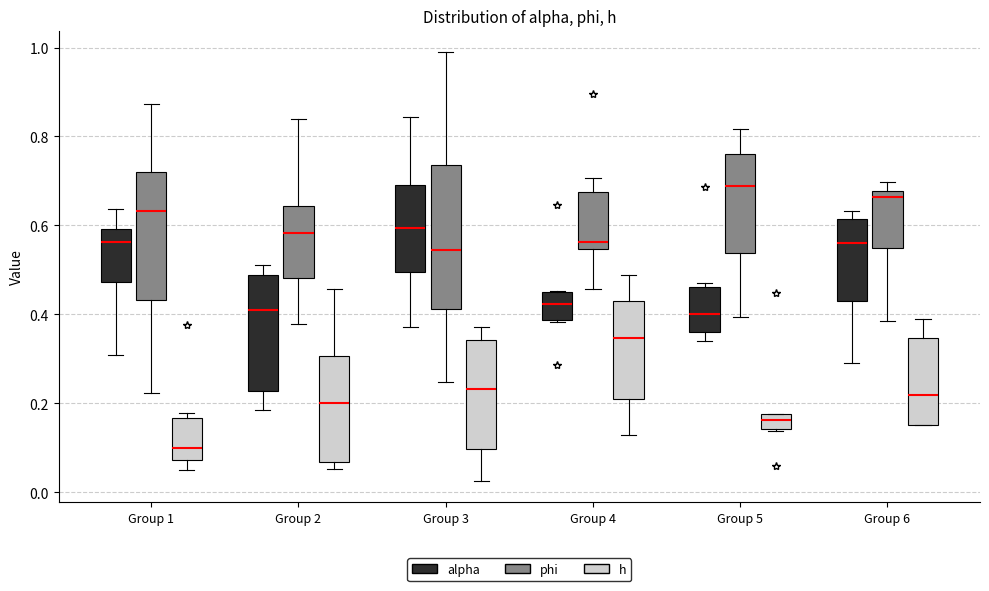

Reading left to right, transcribe this box plot: for each box, give where its median line is, the range the box spans, and where its two whiskers end, as read against the y-axis. The values are not printed on the chart, so give them approximately, as read against the axis.

Group 1 (alpha): median 0.56, box 0.48 to 0.60, whiskers 0.30 to 0.64
Group 1 (phi): median 0.64, box 0.44 to 0.72, whiskers 0.22 to 0.88
Group 1 (h): median 0.10, box 0.08 to 0.16, whiskers 0.04 to 0.18
Group 2 (alpha): median 0.42, box 0.22 to 0.48, whiskers 0.18 to 0.52
Group 2 (phi): median 0.58, box 0.48 to 0.64, whiskers 0.38 to 0.84
Group 2 (h): median 0.20, box 0.06 to 0.30, whiskers 0.06 (just below the box's lower edge) to 0.46
Group 3 (alpha): median 0.60, box 0.50 to 0.70, whiskers 0.38 to 0.84
Group 3 (phi): median 0.54, box 0.42 to 0.74, whiskers 0.24 to 0.98
Group 3 (h): median 0.24, box 0.10 to 0.34, whiskers 0.02 to 0.38
Group 4 (alpha): median 0.42, box 0.38 to 0.46, whiskers 0.38 to 0.46
Group 4 (phi): median 0.56, box 0.54 to 0.68, whiskers 0.46 to 0.70
Group 4 (h): median 0.34, box 0.22 to 0.44, whiskers 0.12 to 0.48
Group 5 (alpha): median 0.40, box 0.36 to 0.46, whiskers 0.34 to 0.48
Group 5 (phi): median 0.68, box 0.54 to 0.76, whiskers 0.40 to 0.82
Group 5 (h): median 0.16, box 0.14 to 0.18, whiskers 0.14 to 0.18
Group 6 (alpha): median 0.56, box 0.44 to 0.62, whiskers 0.30 to 0.64
Group 6 (phi): median 0.66, box 0.54 to 0.68, whiskers 0.38 to 0.70
Group 6 (h): median 0.22, box 0.16 to 0.34, whiskers 0.16 to 0.38